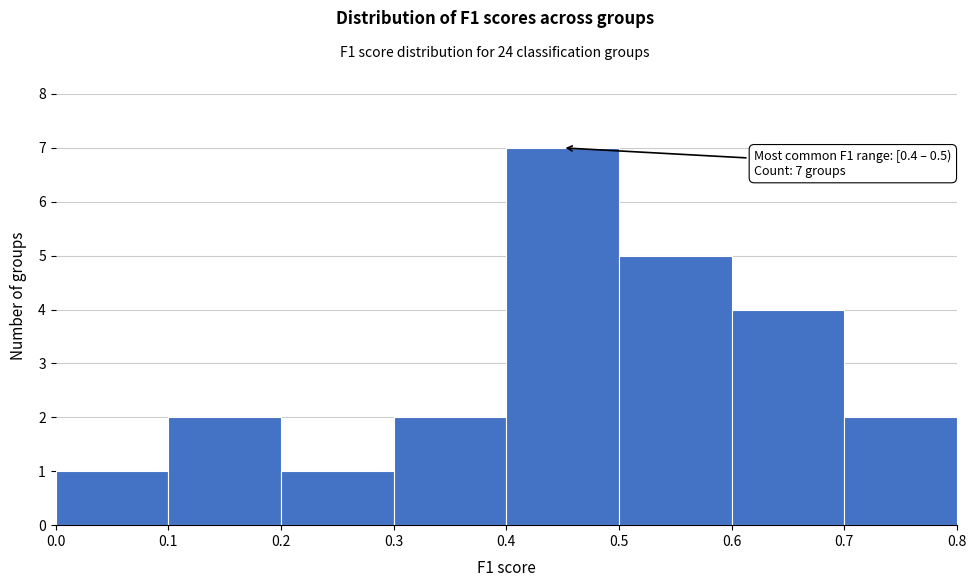

Which range on the x-axis has the tallest bar?

0.4 to 0.5